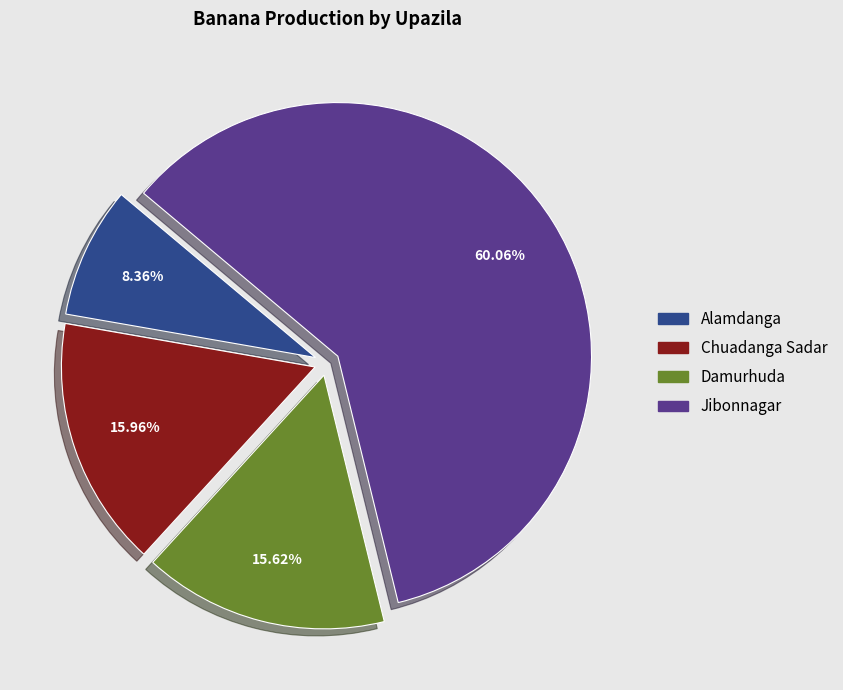

Which has a higher value, Jibonnagar or Alamdanga?

Jibonnagar